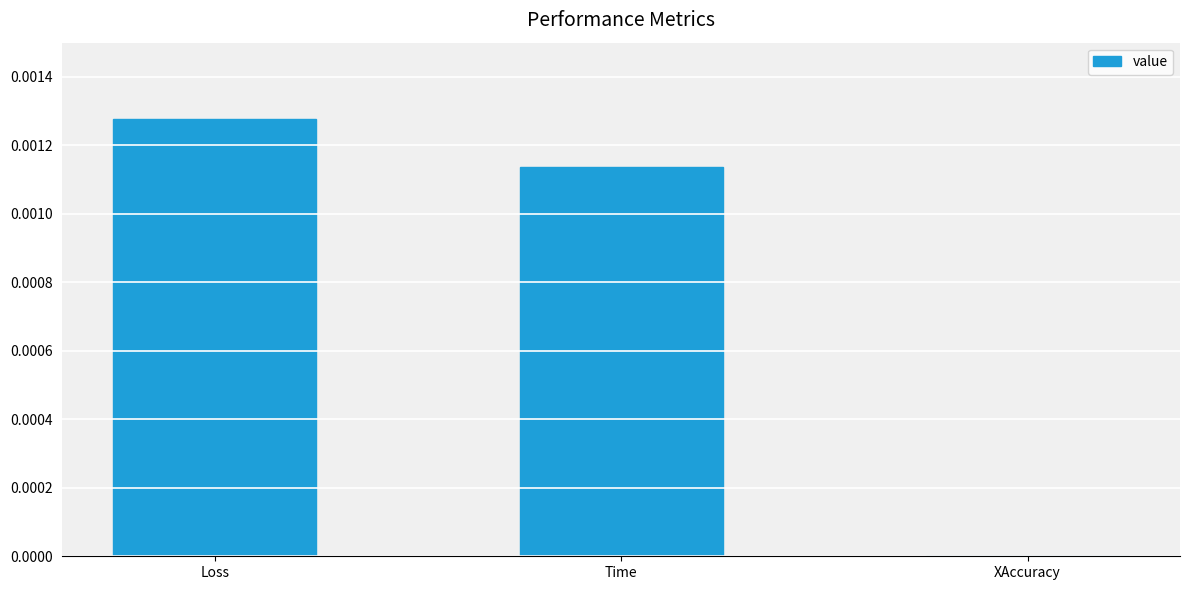

Which has a higher value, Time or XAccuracy?

Time